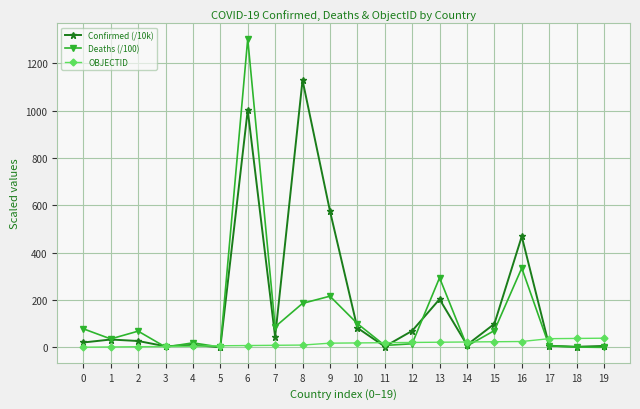

True or false: Confirmed (/10k) has more than 1 interior local peaks.

True